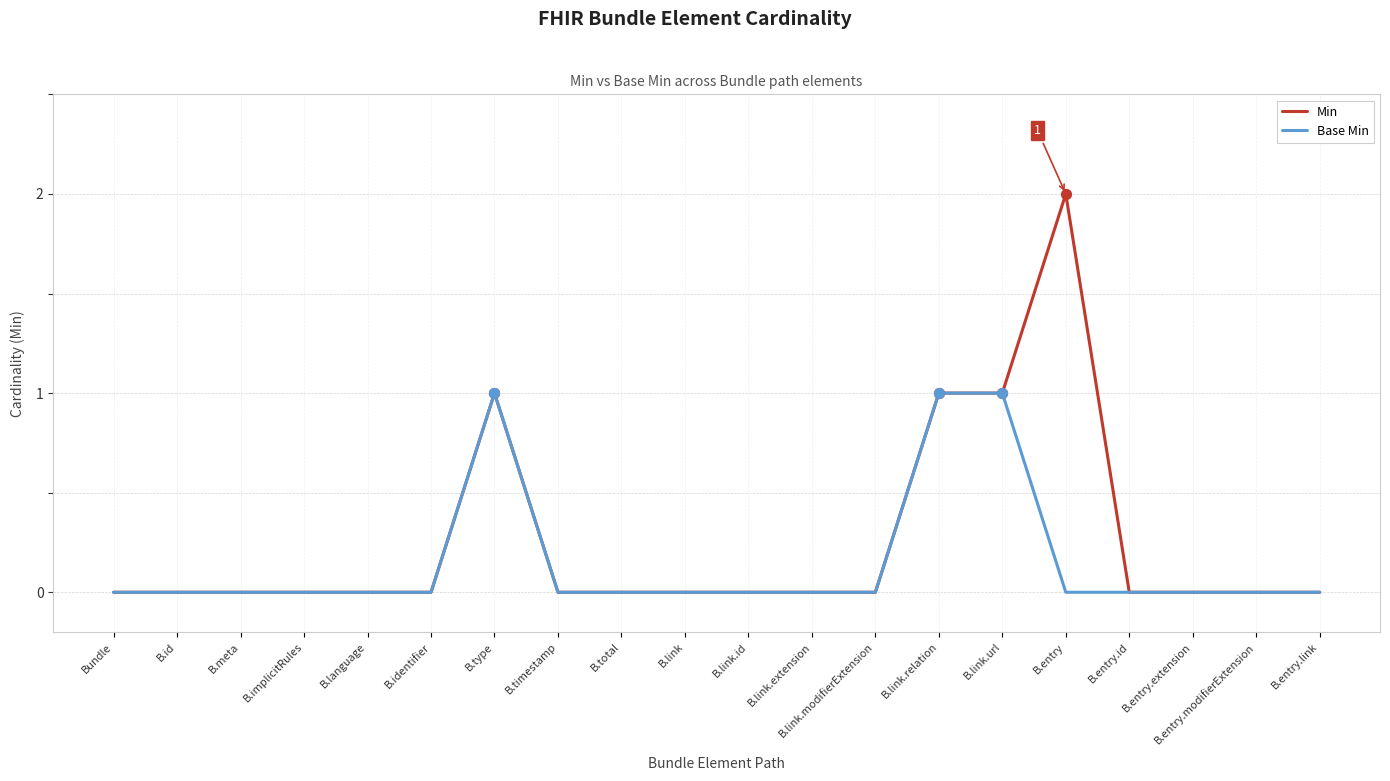

Which series has the widest spread of values?

Min